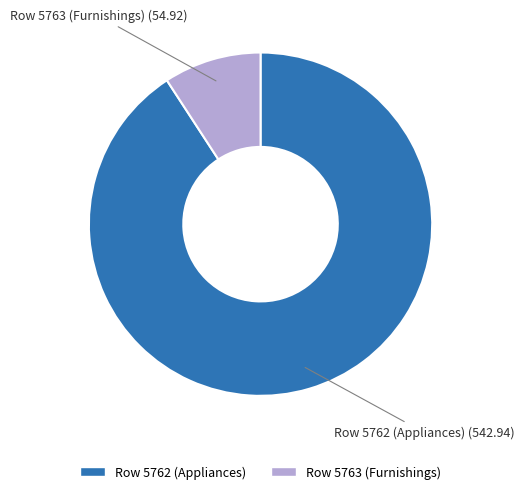

Do Row 5762 (Appliances) and Row 5763 (Furnishings) together represent more than half of the pie?

Yes